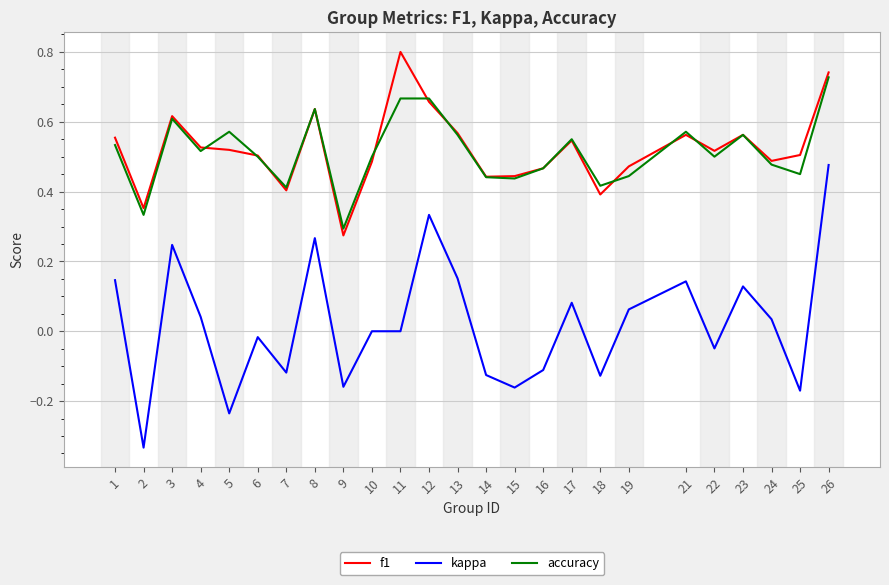

Is it true that accuracy equals 0.9 at 12?

False